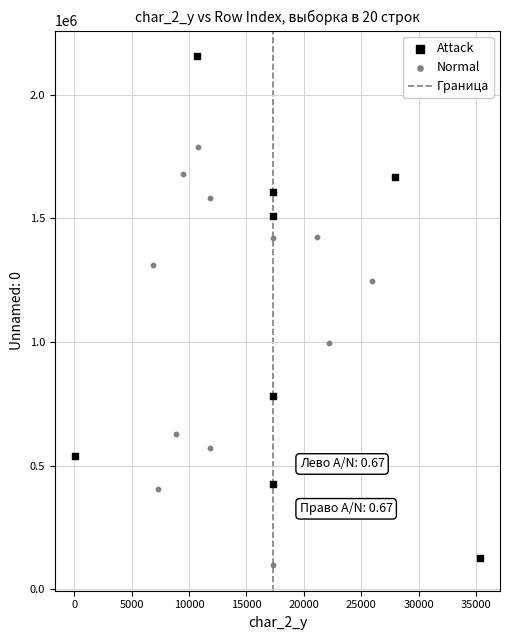

Which series contains the highest Y value?

Attack